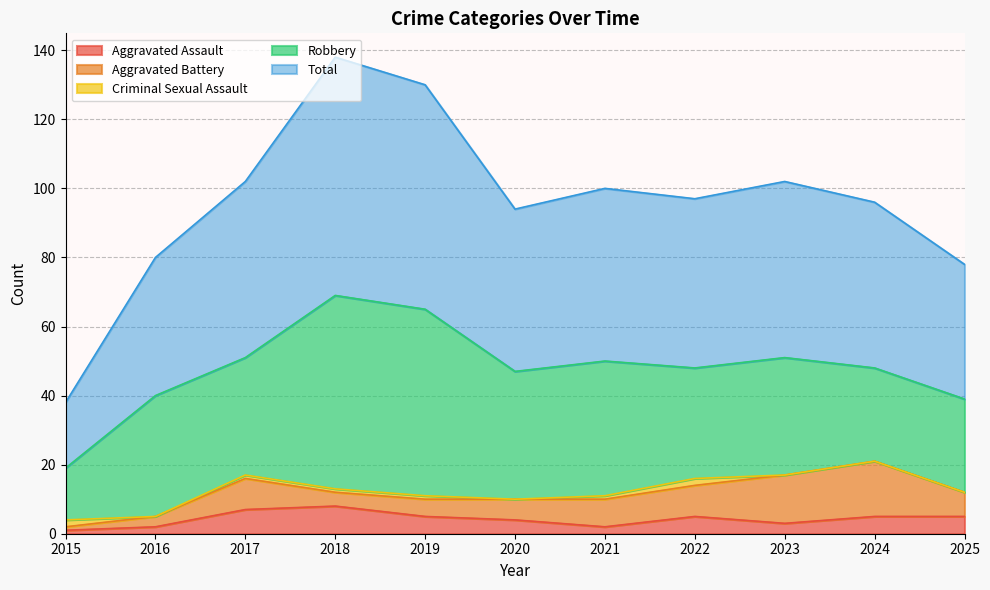

True or false: Robbery has more than 2 points higher than both neighbors.

True